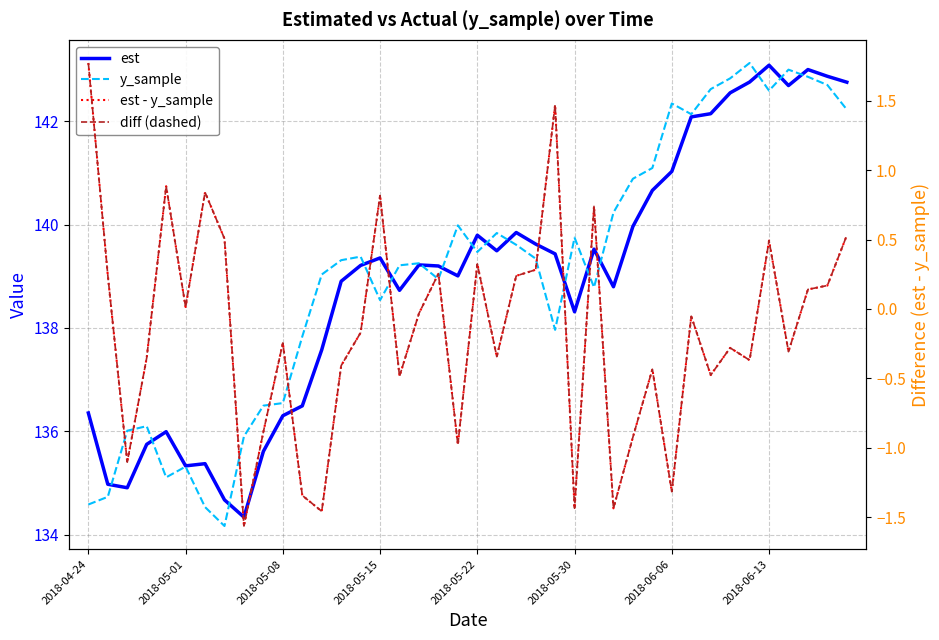

Does the chart display data point markers on the line(s)?

No